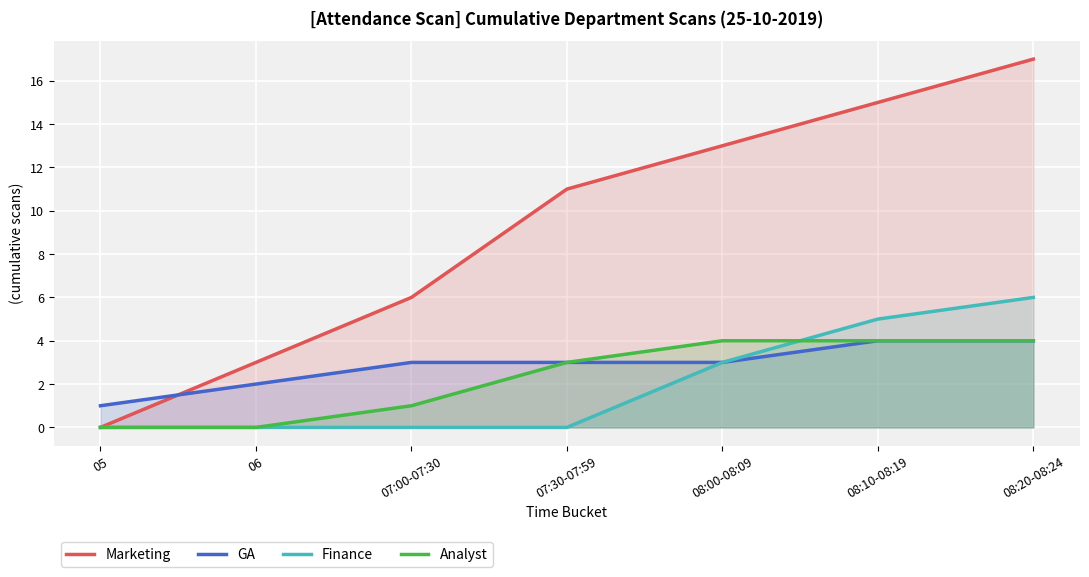

Which series changed the most between 05 and 06?

Marketing